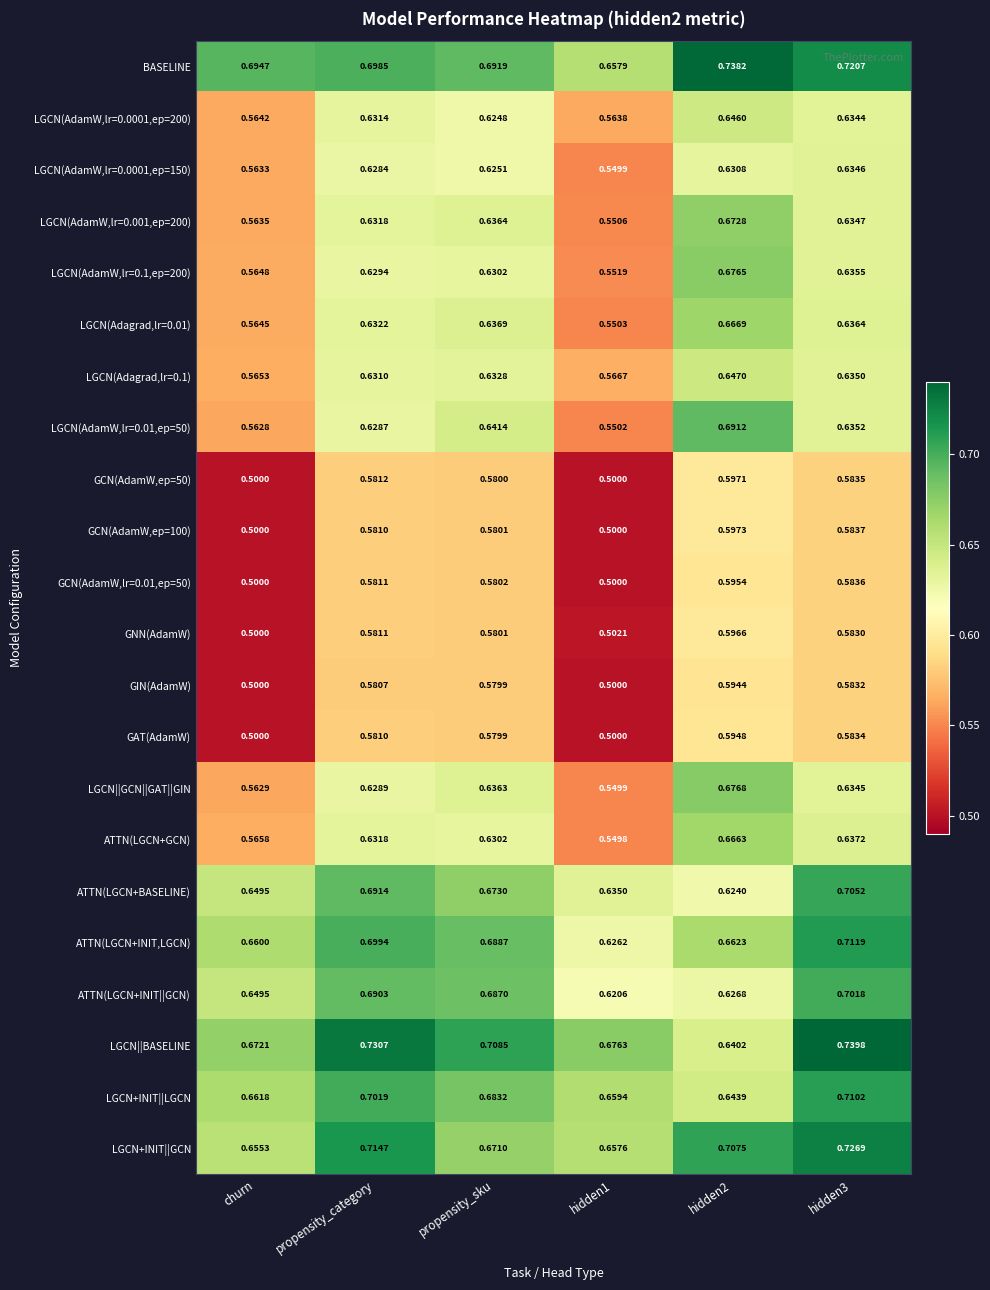

What is the difference between the highest and lowest values at hidden3?

0.2